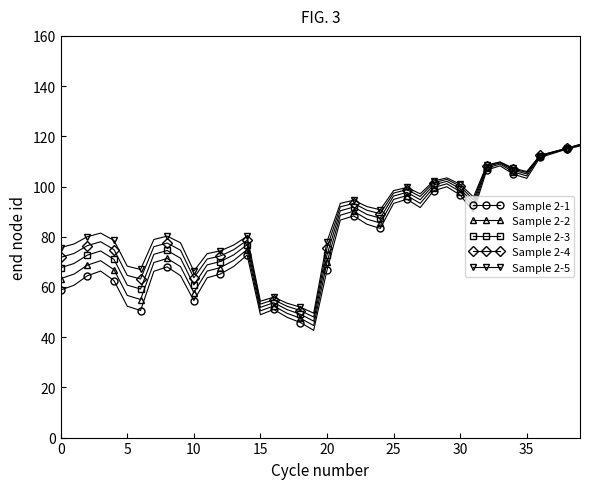

What is the maximum value shown in the chart?

116.7